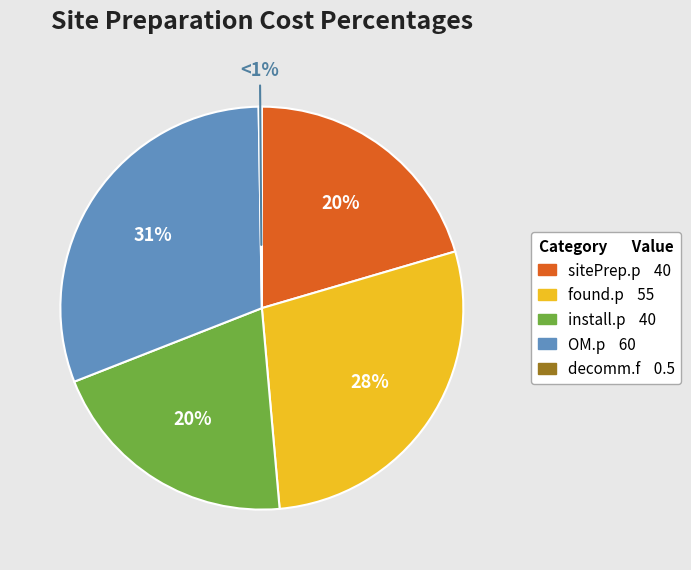

Which category has the biggest portion of the pie?

OM.p